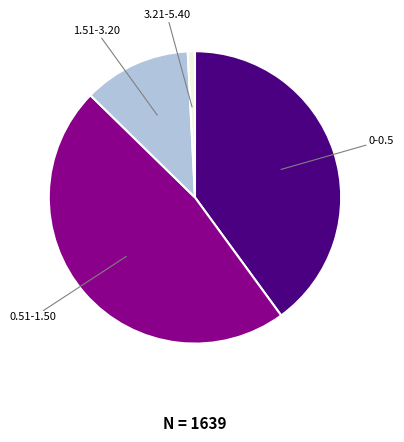

Is there a majority slice in this chart?

No